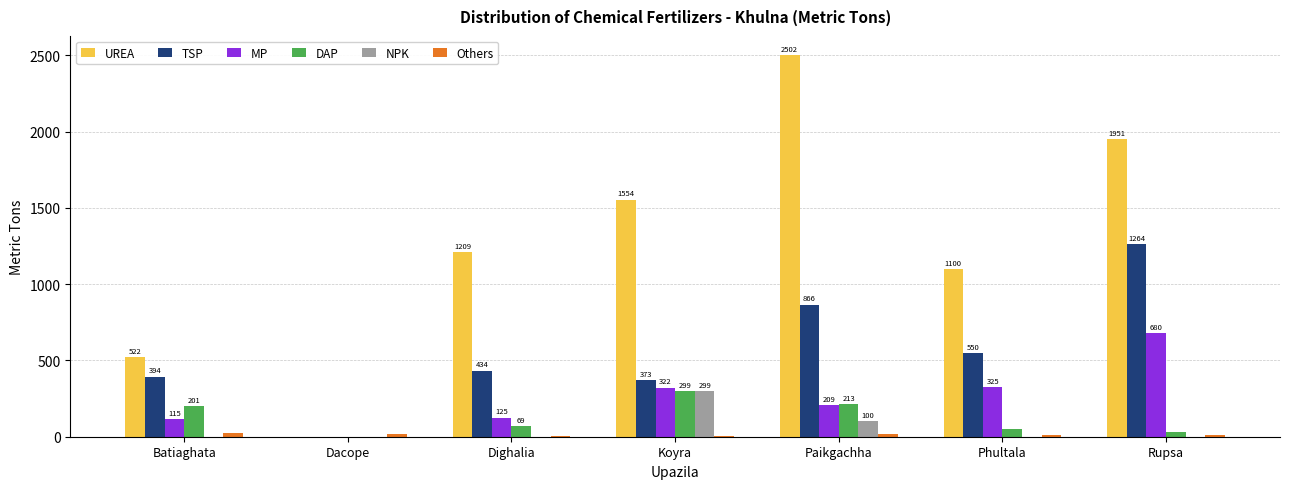

Which series changed the most between Koyra and Paikgachha?

UREA